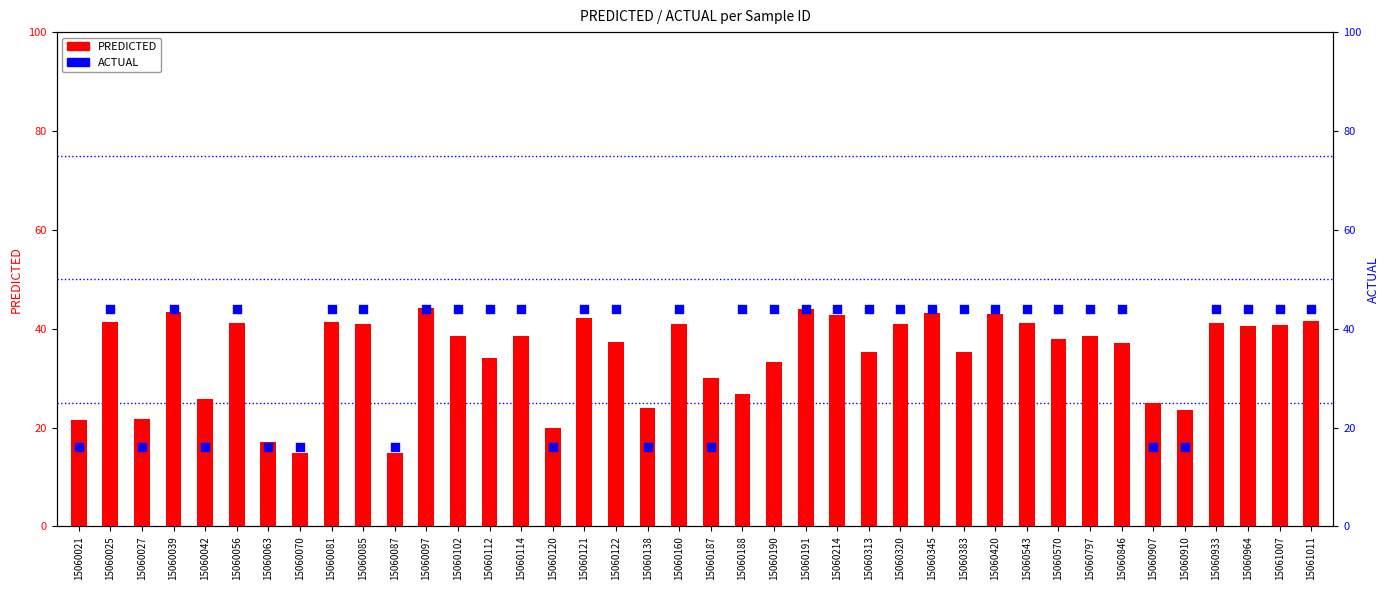

Is the value of ACTUAL at 15060320 greater than the value of PREDICTED at 15061007?

Yes